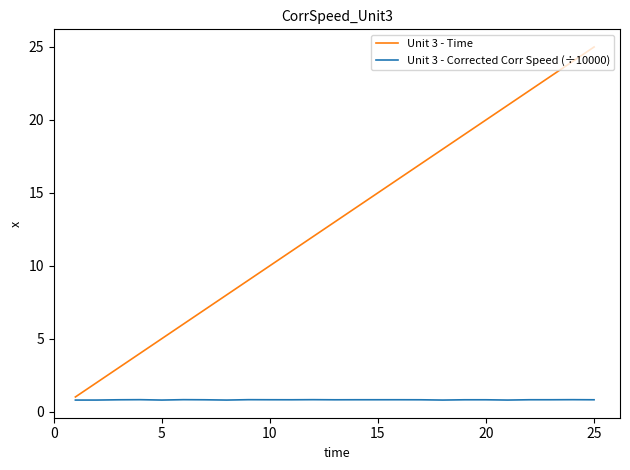

What is the maximum value shown in the chart?

25.0